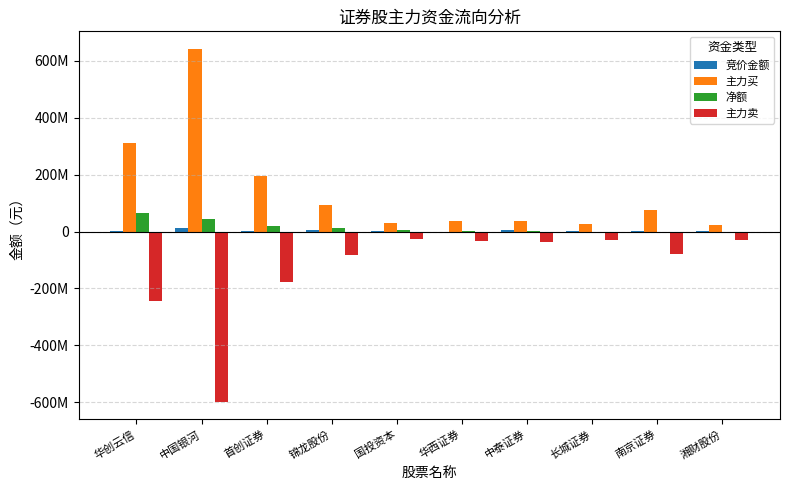

What position from the left is 华创云信?

1